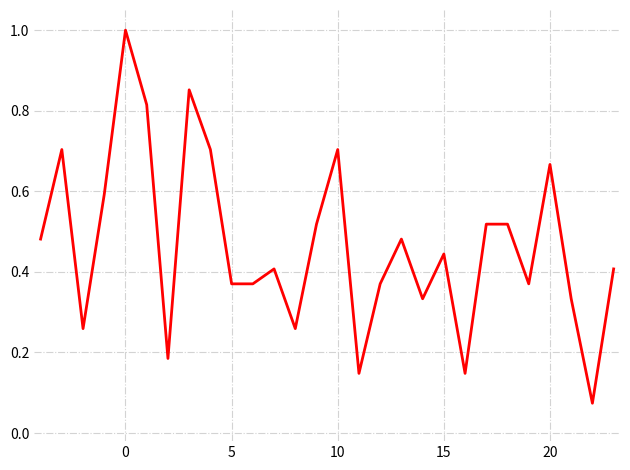

What is the maximum value shown in the chart?

1.0